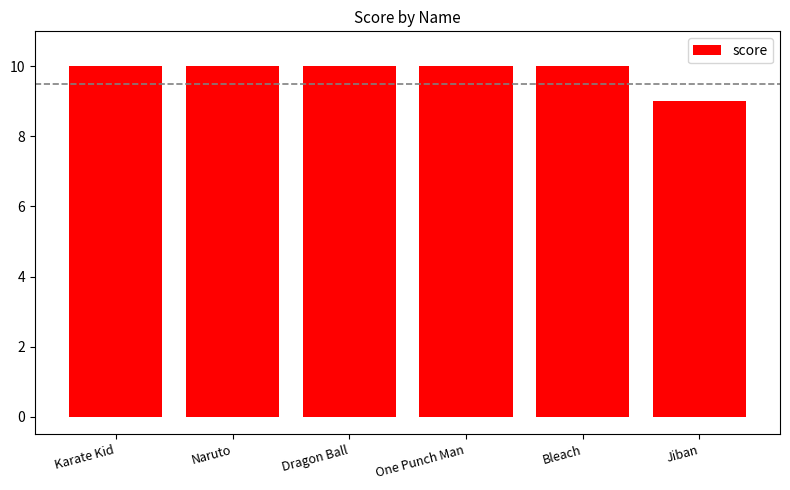

What position from the left is Dragon Ball?

3